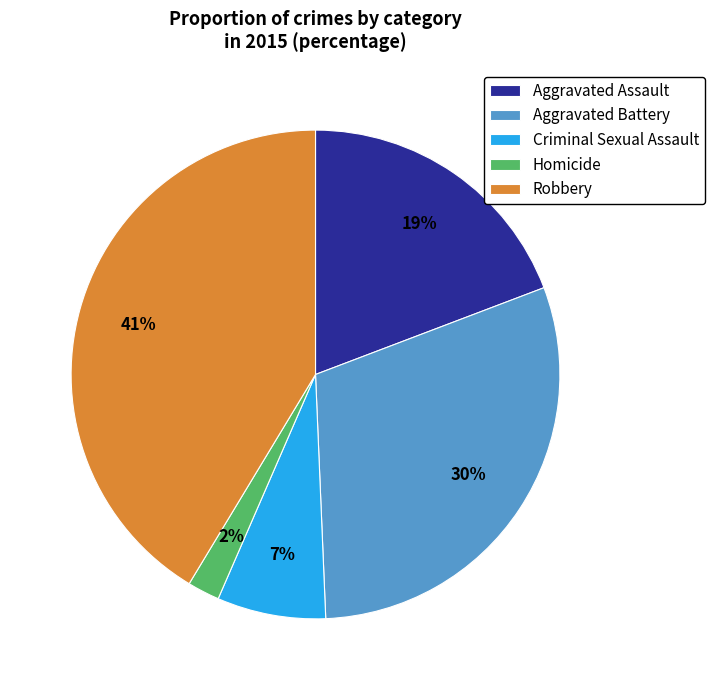

To the nearest percent, what portion does Aggravated Assault represent?

19%